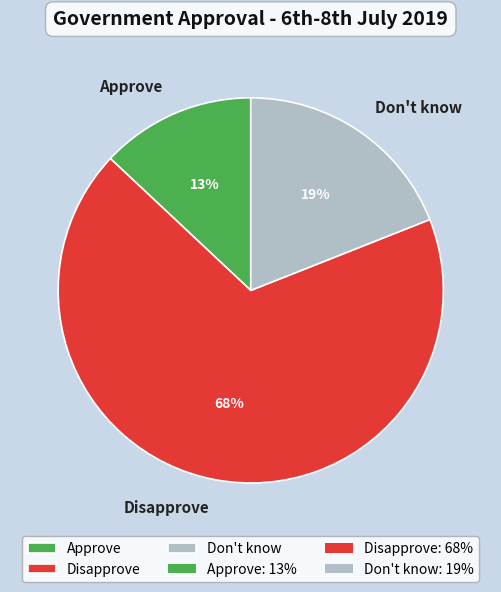

Is there any slice that represents more than half of the pie?

Yes